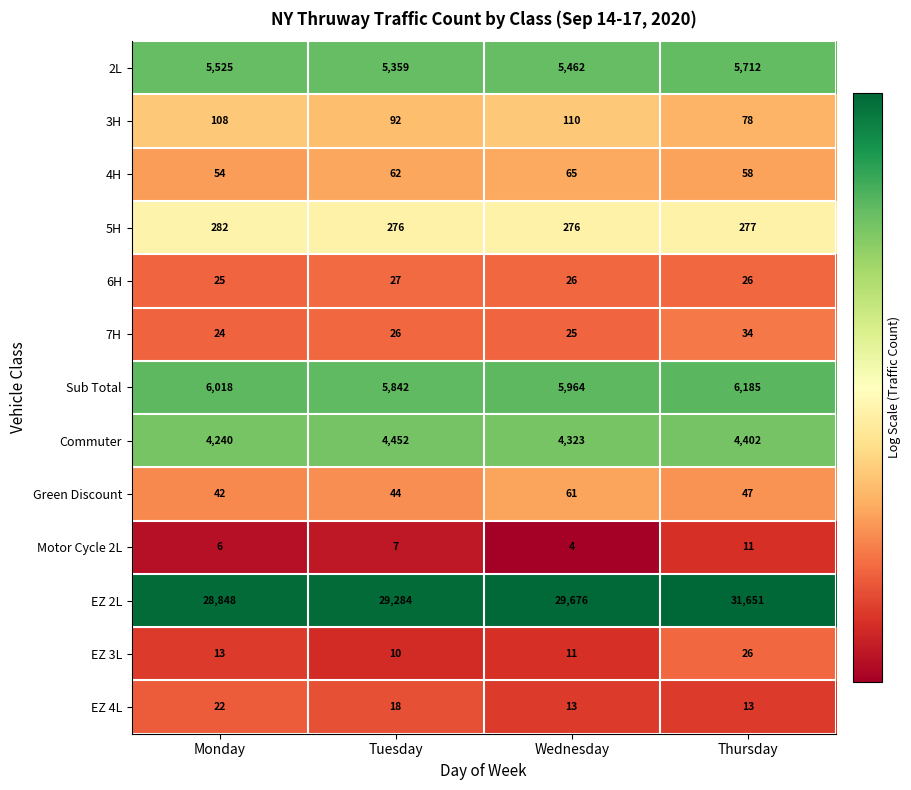

List the series in order of their peak value, lowest first.

Motor Cycle 2L, EZ 4L, EZ 3L, 6H, 7H, Green Discount, 4H, 3H, 5H, Commuter, 2L, Sub Total, EZ 2L